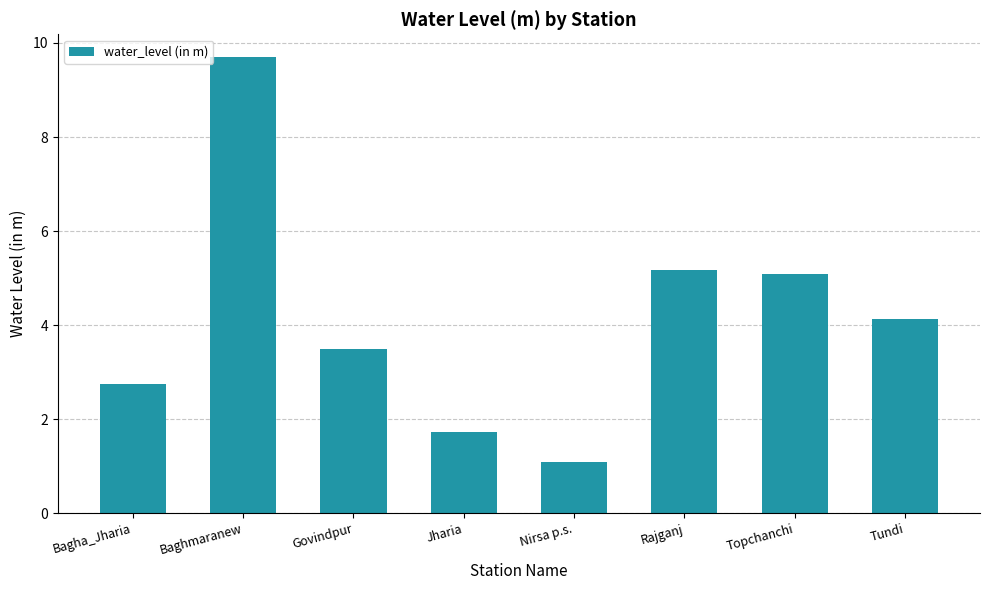

Which category has the highest value across all series?

Baghmaranew